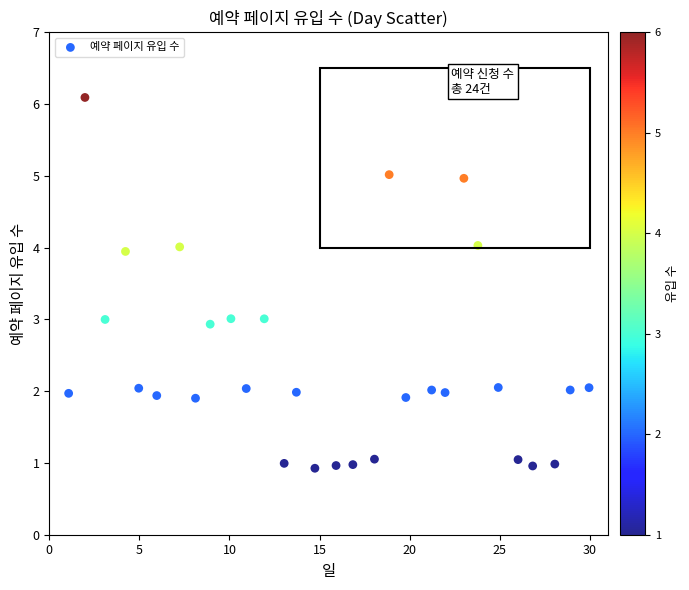

What is the range of X values (max minus min)?

28.9